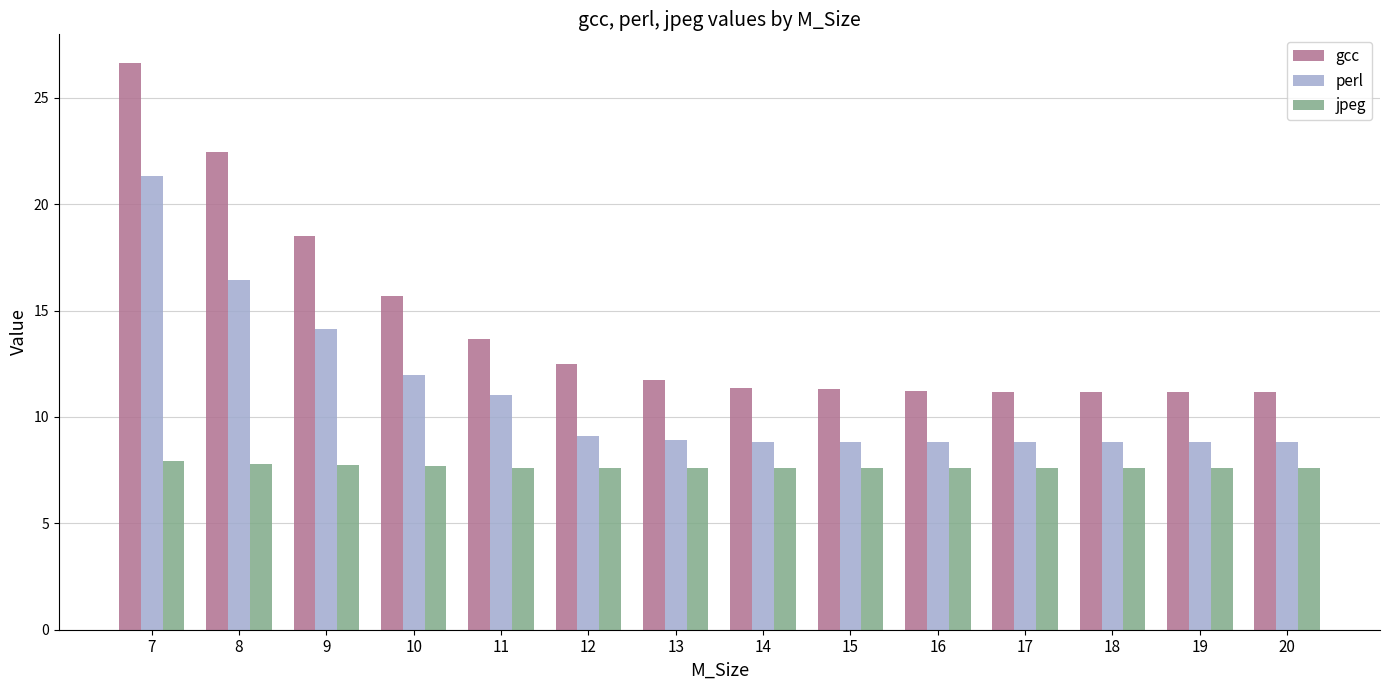

What is the lowest value of the perl series?

8.8